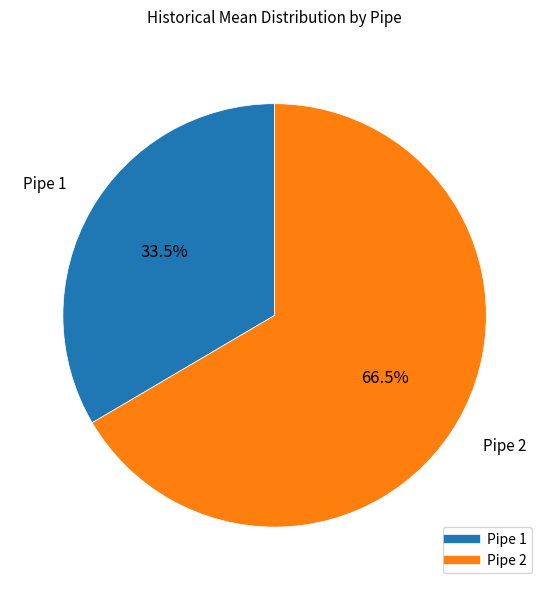

Approximately how many times larger is the value at Pipe 2 compared to Pipe 1?

2.0